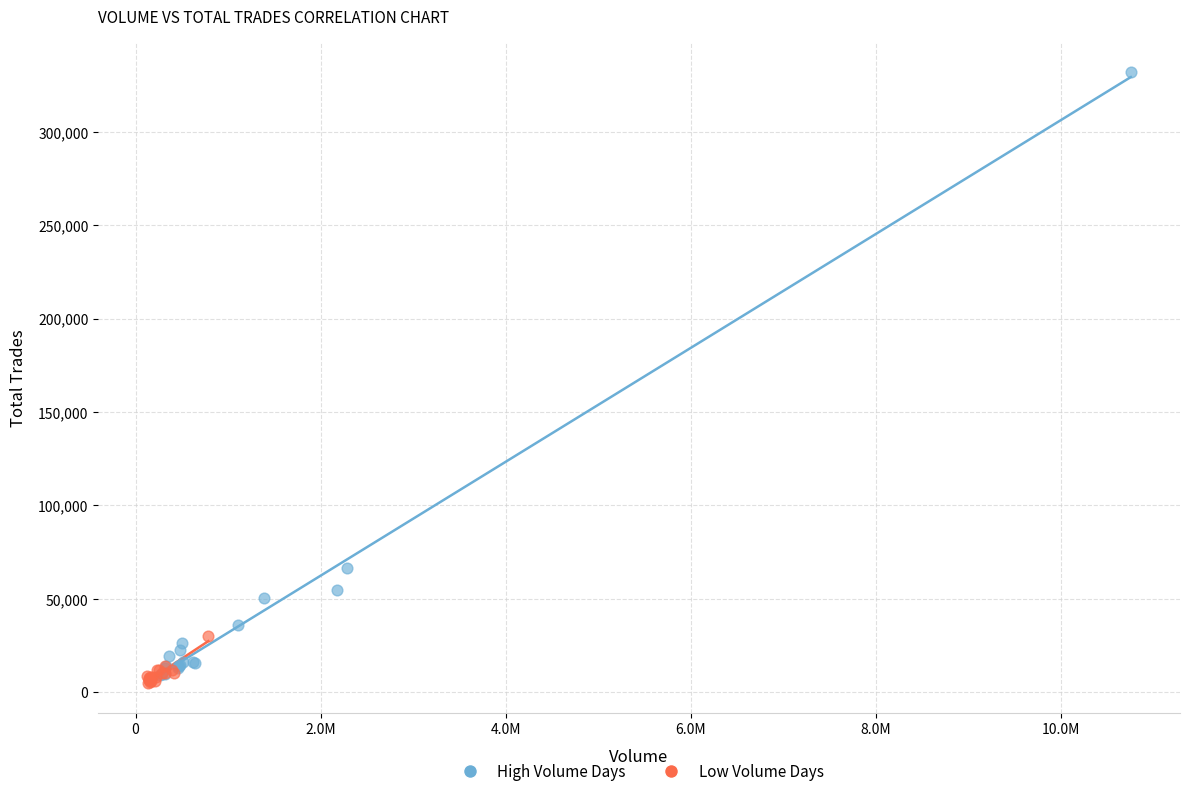

Which series contains the lowest Y value?

Low Volume Days